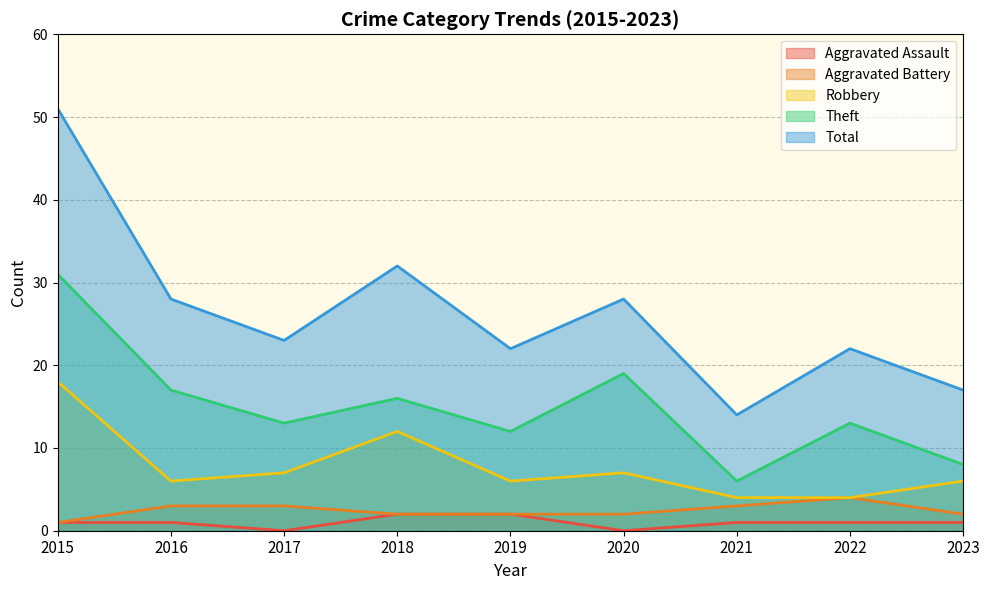

What is the maximum value for Aggravated Assault?

2